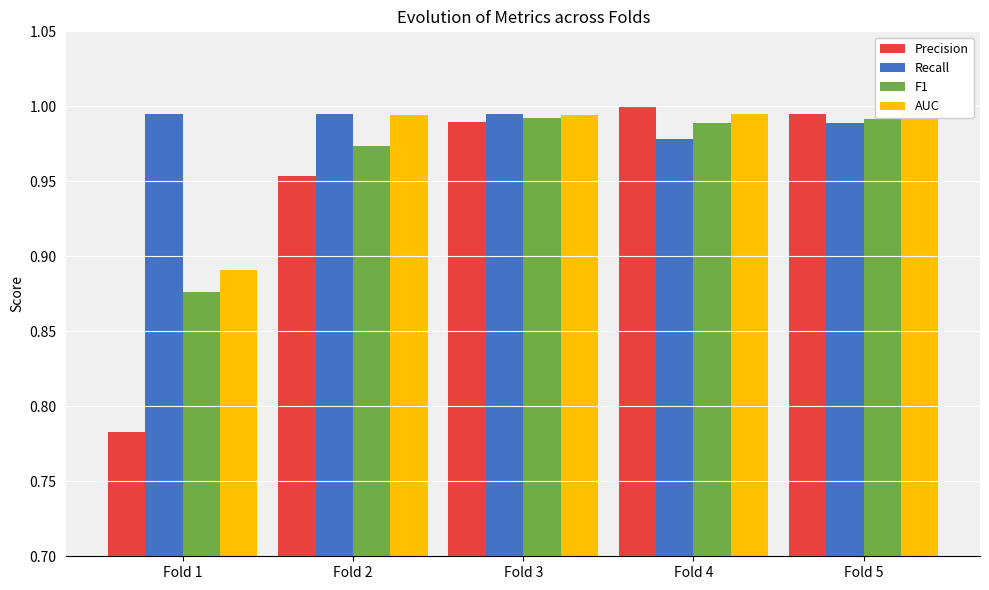

Between Fold 3 and Fold 1, which is larger?

Fold 3